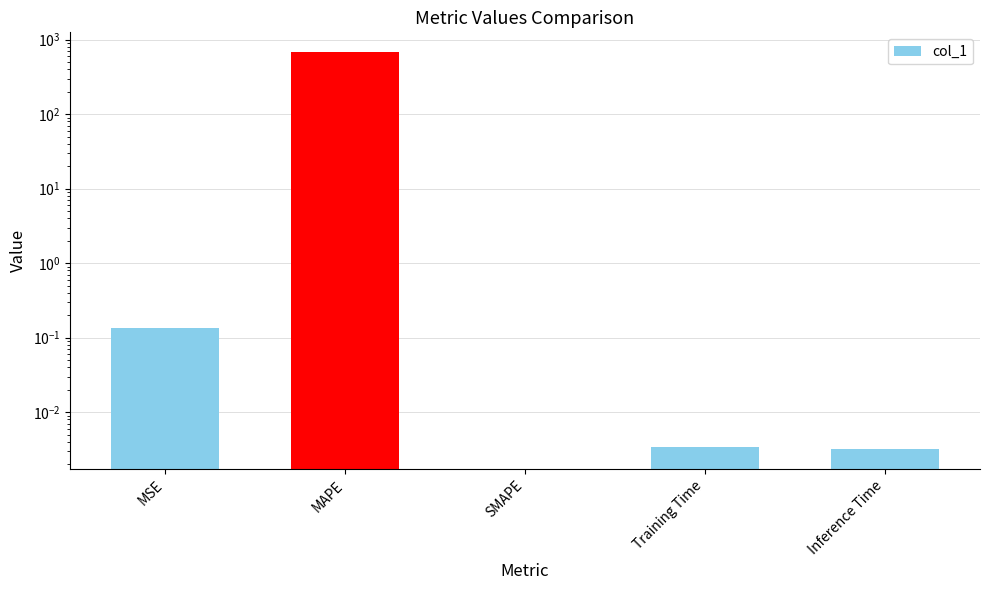

List the labels in order of value, largest first.

MAPE, MSE, Training Time, Inference Time, SMAPE